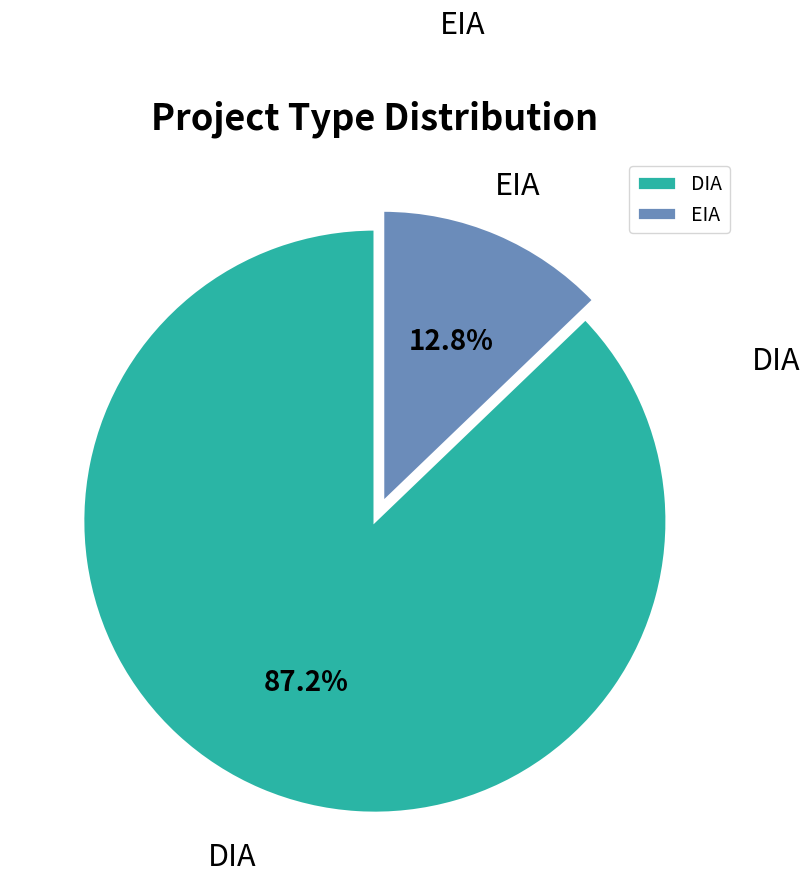

What percentage is the DIA slice, to the nearest percent?

87%